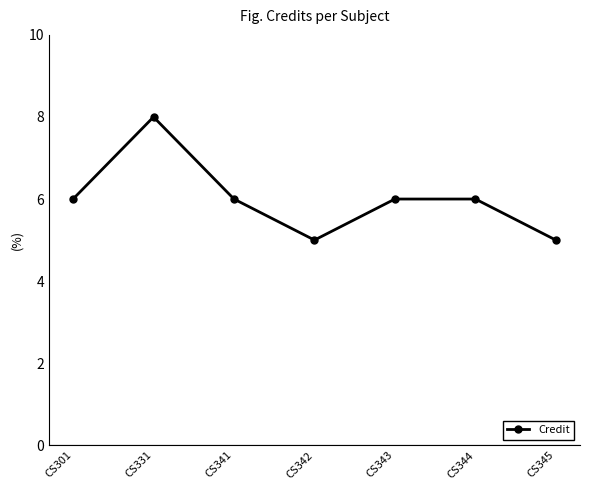

Is it true that the value at CS344 is 6?

True